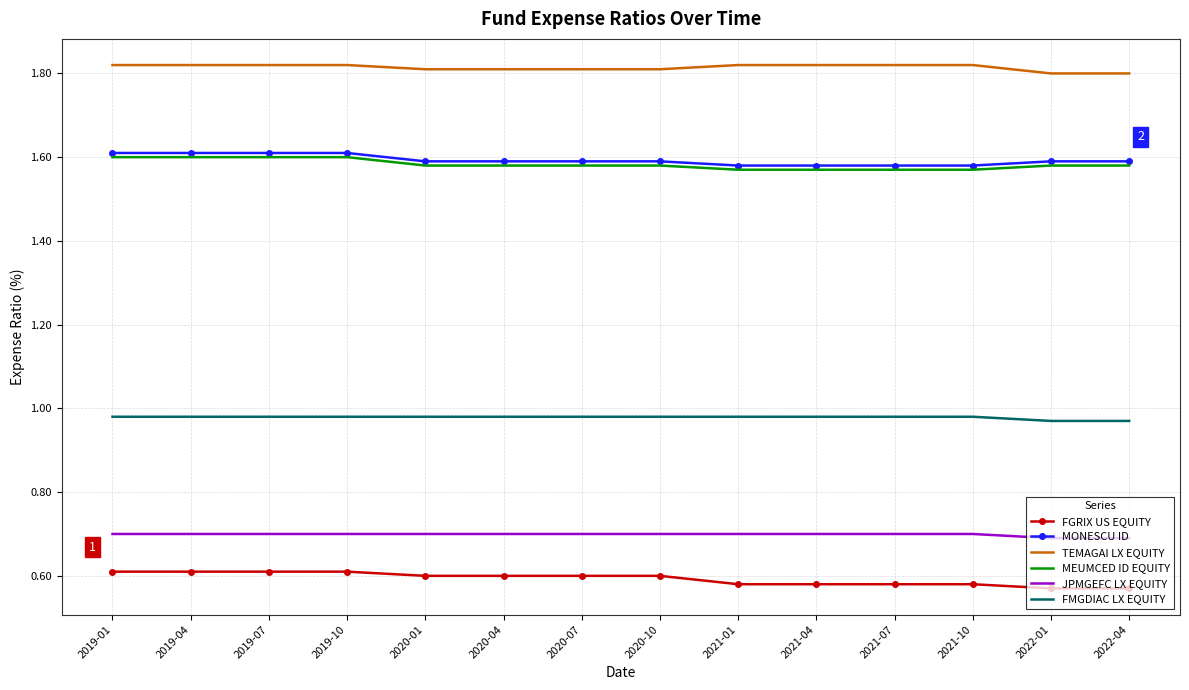

What is the highest value of the JPMGEFC LX EQUITY series?

0.7